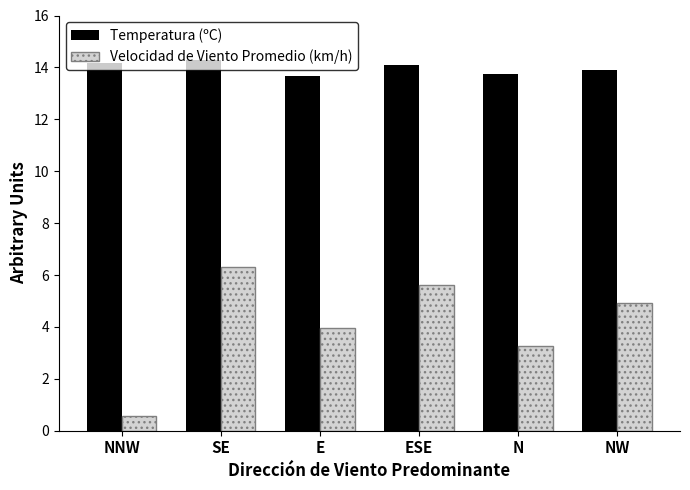

What value does the Temperatura (ºC) series have at N?

13.8